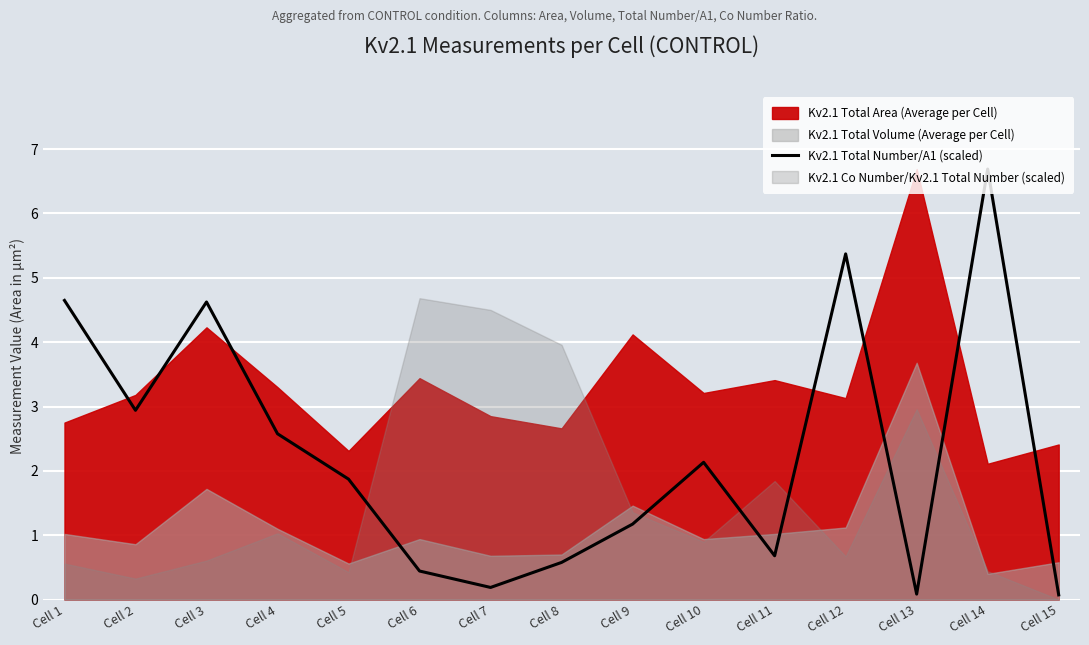

The value at Cell 3 is 6.7. True or false?

False